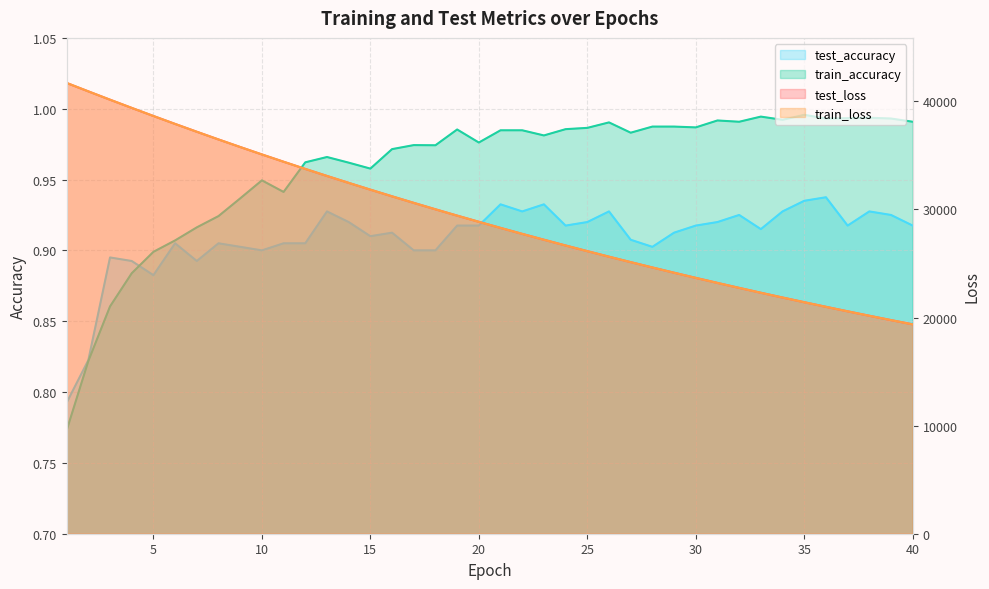

Reading left to right, transcribe all the data shown in this chart.

test_loss: 41695.7	40917.4	40146.6	39388.3	38641.0	37906.2	37182.5	36470.7	35771.3	35084.4	34410.6	33746.3	33094.9	32455.5	31828.5	31210.6	30605.2	30010.7	29426.1	28853.6	28290.0	27737.7	27195.6	26662.8	26140.2	25627.0	25124.0	24629.6	24144.3	23668.5	23200.8	22742.1	22291.7	21849.8	21416.6	20991.2	20573.3	20163.1	19761.3	19367.1
train_loss: 41701.1	40919.2	40148.8	39389.4	38641.0	37905.0	37181.4	36469.5	35770.1	35082.9	34408.5	33744.8	33093.4	32453.9	31825.9	31208.8	30603.0	30008.3	29424.3	28851.2	28288.3	27735.8	27193.5	26661.0	26138.4	25625.3	25121.9	24627.6	24142.5	23666.3	23199.0	22740.4	22290.2	21848.5	21414.9	20989.4	20571.9	20162.1	19760.0	19365.5
test_accuracy: 0.8	0.8	0.9	0.9	0.9	0.9	0.9	0.9	0.9	0.9	0.9	0.9	0.9	0.9	0.9	0.9	0.9	0.9	0.9	0.9	0.9	0.9	0.9	0.9	0.9	0.9	0.9	0.9	0.9	0.9	0.9	0.9	0.9	0.9	0.9	0.9	0.9	0.9	0.9	0.9
train_accuracy: 0.8	0.8	0.9	0.9	0.9	0.9	0.9	0.9	0.9	0.9	0.9	1.0	1.0	1.0	1.0	1.0	1.0	1.0	1.0	1.0	1.0	1.0	1.0	1.0	1.0	1.0	1.0	1.0	1.0	1.0	1.0	1.0	1.0	1.0	1.0	1.0	1.0	1.0	1.0	1.0